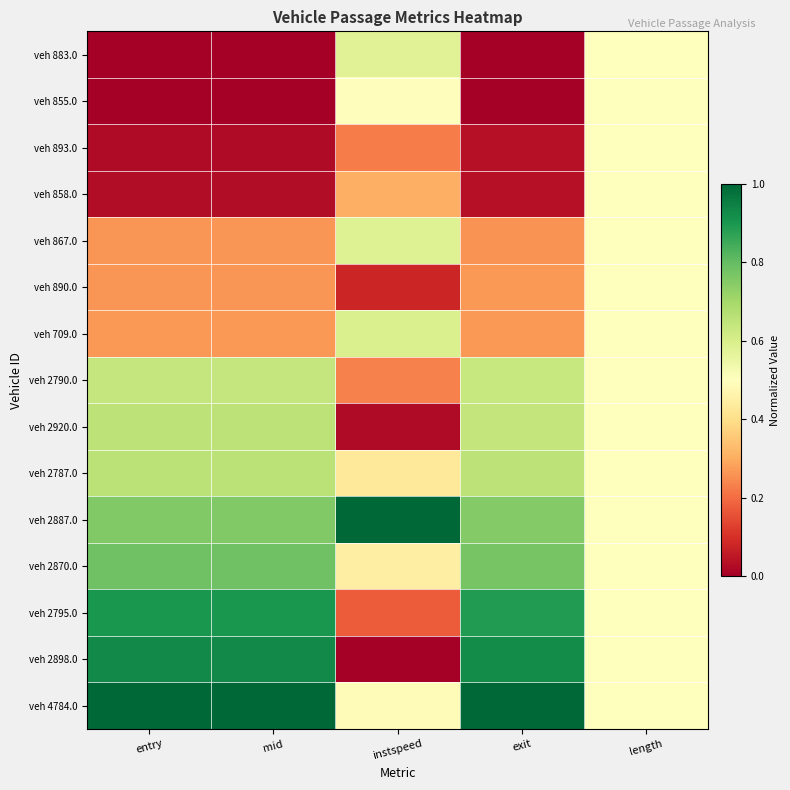

Reading left to right, what are all the values shown in this chart?

veh 883.0: entry=0.0	mid=0.0	instspeed=0.6	exit=0.0	length=0.5
veh 855.0: entry=0.0	mid=0.0	instspeed=0.5	exit=0.0	length=0.5
veh 893.0: entry=0.0	mid=0.0	instspeed=0.2	exit=0.0	length=0.5
veh 858.0: entry=0.0	mid=0.0	instspeed=0.3	exit=0.0	length=0.5
veh 867.0: entry=0.3	mid=0.3	instspeed=0.6	exit=0.3	length=0.5
veh 890.0: entry=0.3	mid=0.3	instspeed=0.1	exit=0.3	length=0.5
veh 709.0: entry=0.3	mid=0.3	instspeed=0.6	exit=0.3	length=0.5
veh 2790.0: entry=0.6	mid=0.6	instspeed=0.2	exit=0.6	length=0.5
veh 2920.0: entry=0.7	mid=0.7	instspeed=0.0	exit=0.6	length=0.5
veh 2787.0: entry=0.7	mid=0.7	instspeed=0.4	exit=0.7	length=0.5
veh 2887.0: entry=0.8	mid=0.8	instspeed=1.0	exit=0.8	length=0.5
veh 2870.0: entry=0.8	mid=0.8	instspeed=0.4	exit=0.8	length=0.5
veh 2795.0: entry=0.9	mid=0.9	instspeed=0.2	exit=0.9	length=0.5
veh 2898.0: entry=0.9	mid=0.9	instspeed=0.0	exit=0.9	length=0.5
veh 4784.0: entry=1.0	mid=1.0	instspeed=0.5	exit=1.0	length=0.5